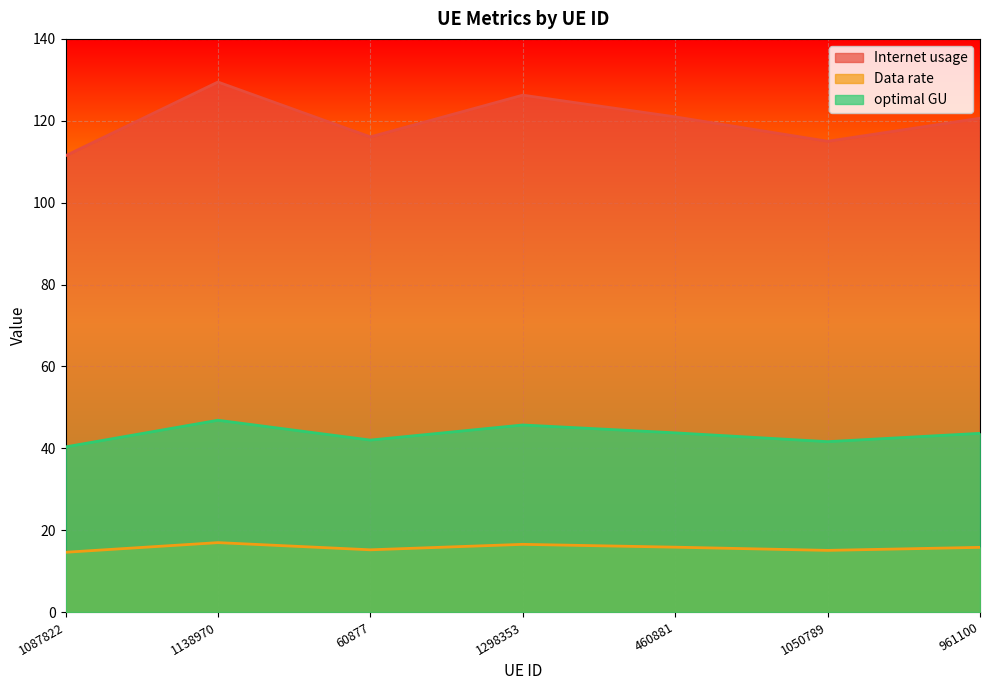

True or false: optimal GU and Internet usage cross at least once.

False